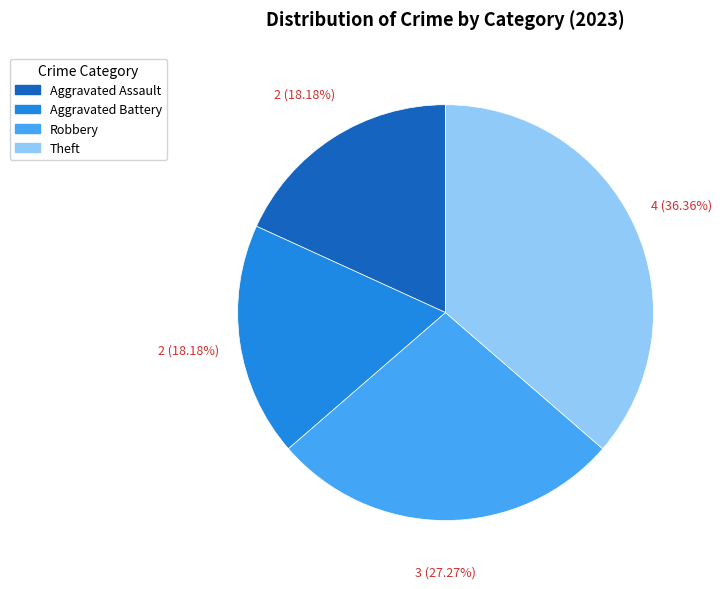

Does Robbery account for over 50% of the chart?

No